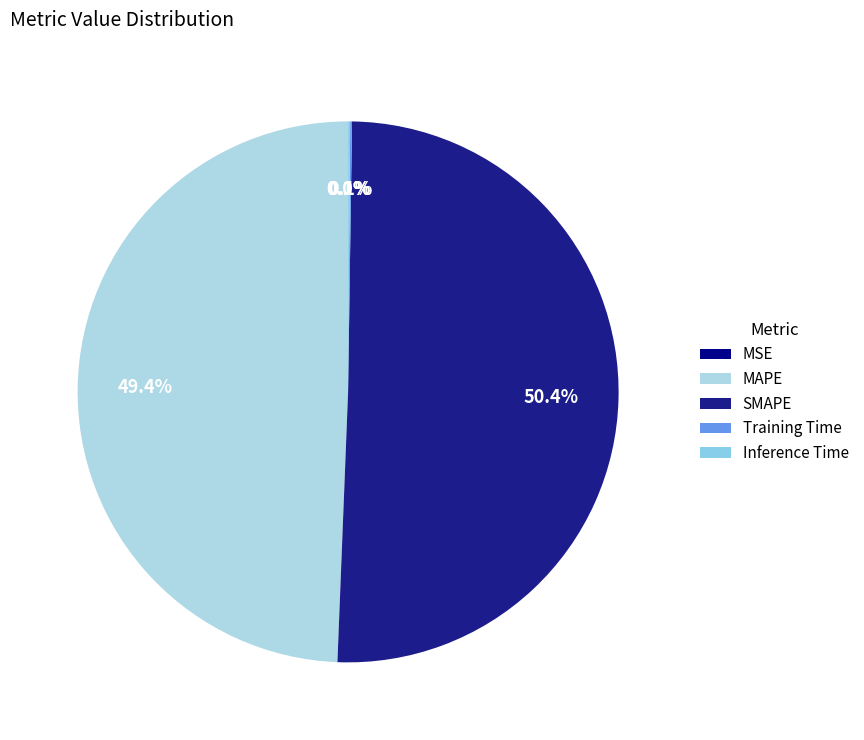

Is it true that MSE is 0% of the pie?

True